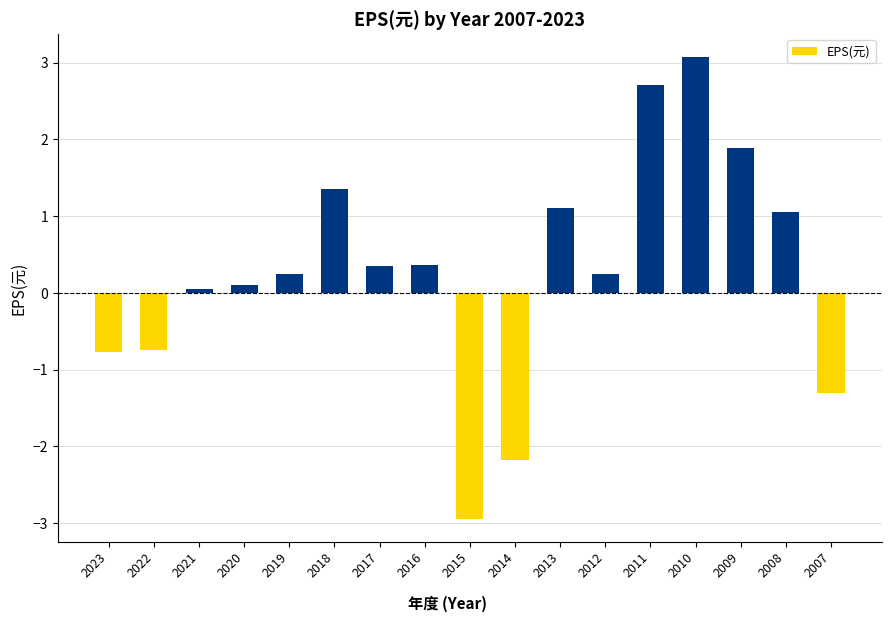

Read the value at 2011.

2.7